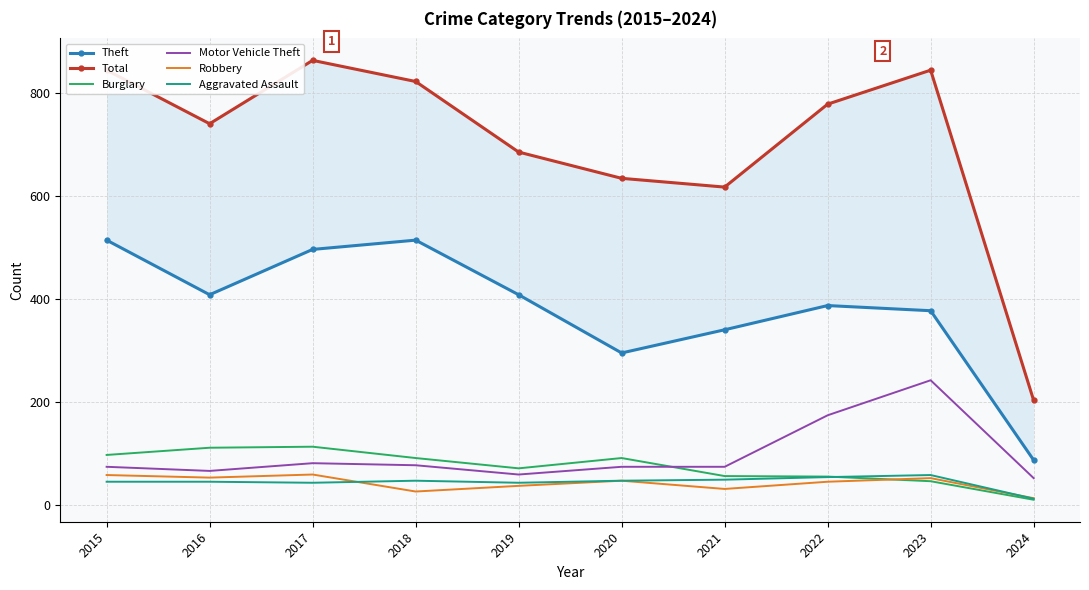

Count the number of data series in this chart.

6